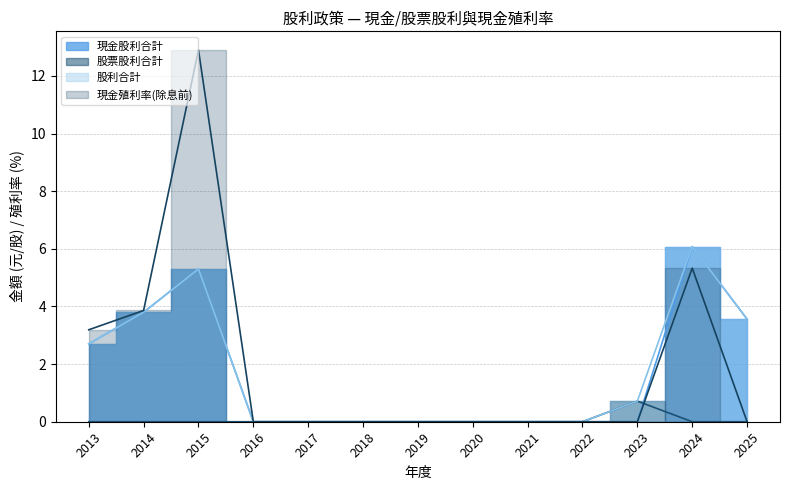

Reading left to right, what are all the values shown in this chart?

現金股利合計: 2.7	3.8	5.3	0.0	0.0	0.0	0.0	0.0	0.0	0.0	0.0	6.1	3.6
股票股利合計: 0.0	0.0	0.0	0.0	0.0	0.0	0.0	0.0	0.0	0.0	0.7	0.0	0.0
股利合計: 2.7	3.8	5.3	0.0	0.0	0.0	0.0	0.0	0.0	0.0	0.7	6.1	3.6
現金殖利率(除息前): 3.2	3.9	12.9	0.0	0.0	0.0	0.0	0.0	0.0	0.0	0.0	5.3	0.0